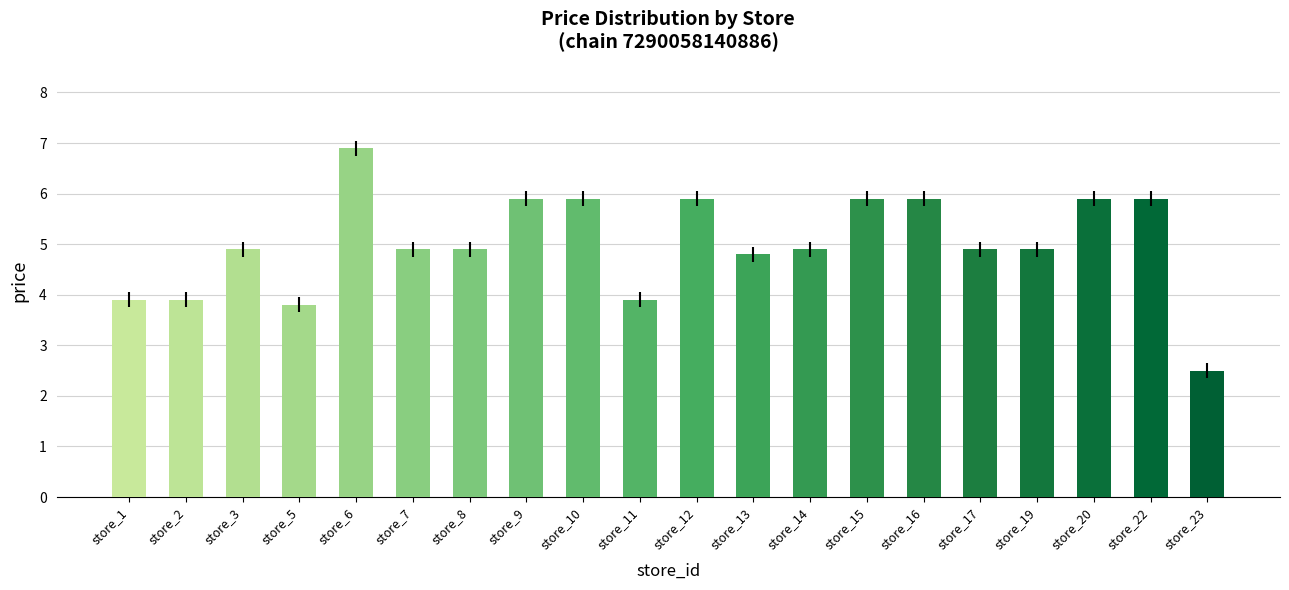

What is the sum of all values?

100.4